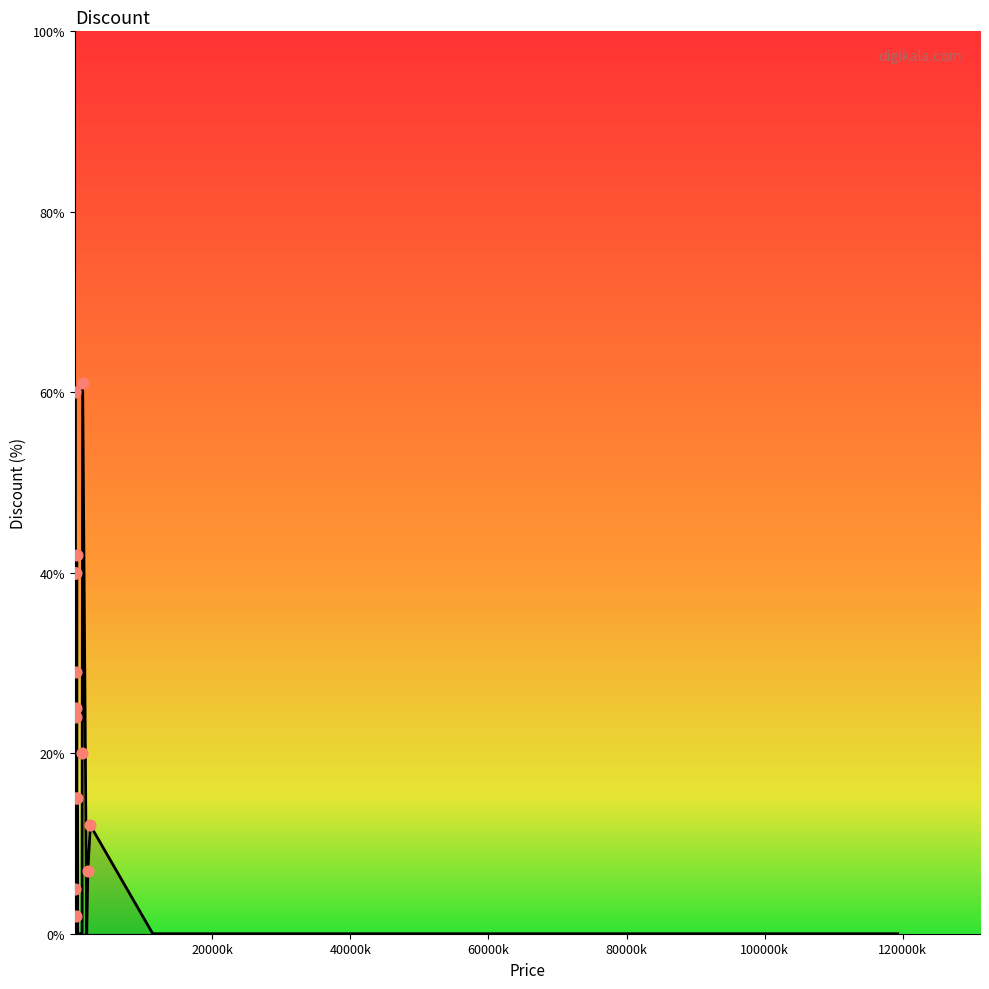

What is the change in value from 239000 to 74900?

+35